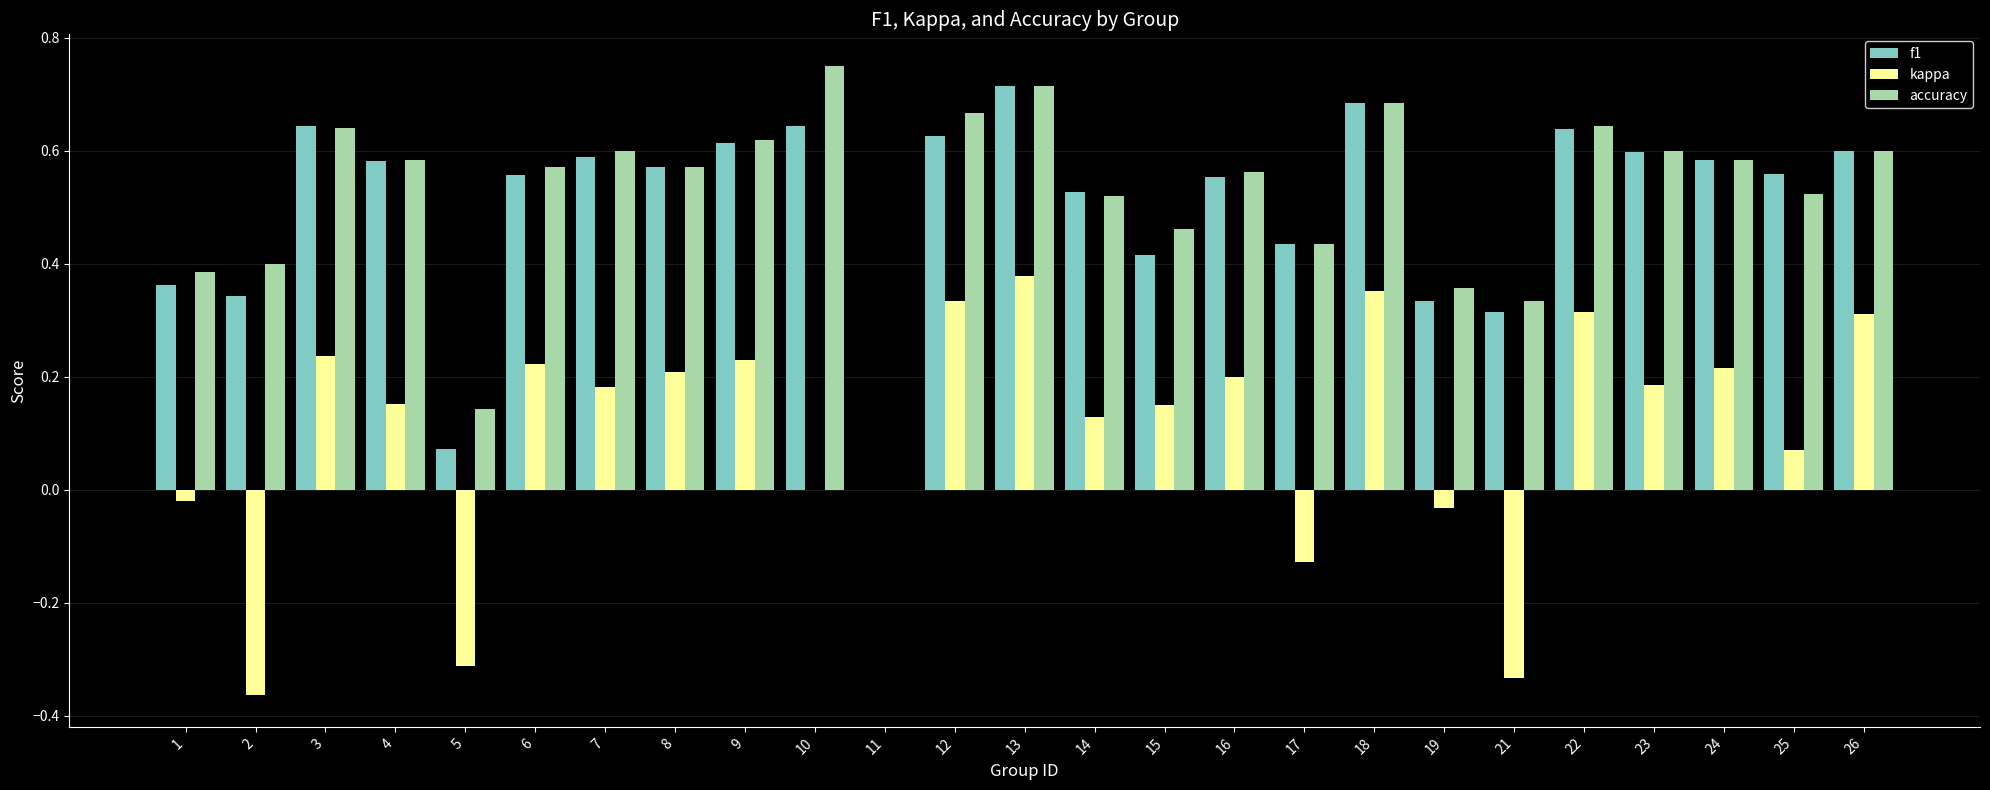

At which category is the sum across all series the highest?

13